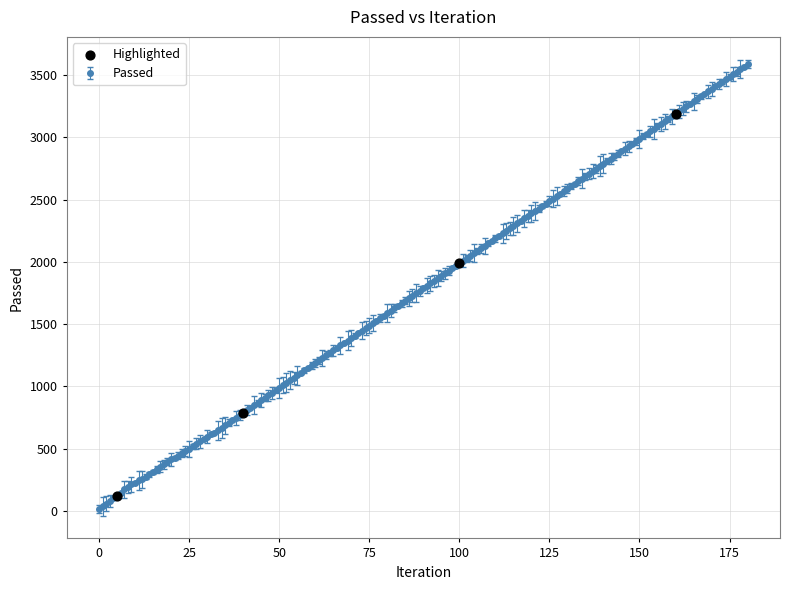

What is the greatest value displayed?

3589